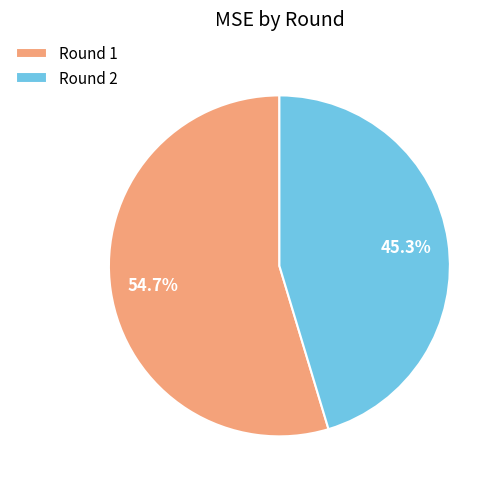

Which category accounts for the majority?

Round 1